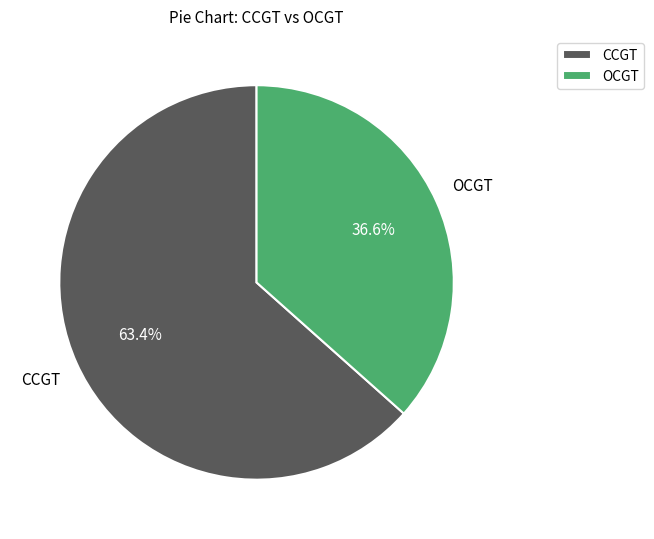

Rank the categories by value from lowest to highest.

OCGT, CCGT